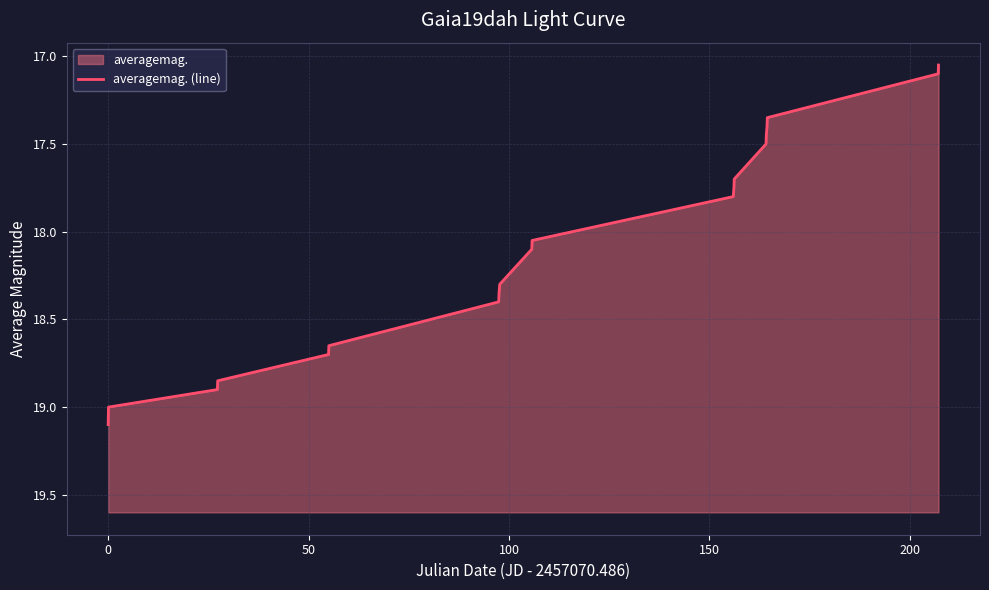

Reading right to left, what are all the values shown in this chart?

17.1	17.1	17.4	17.4	17.4	17.5	17.7	17.8	17.8	18.1	18.1	18.3	18.4	18.4	18.6	18.7	18.9	18.9	19.0	19.1